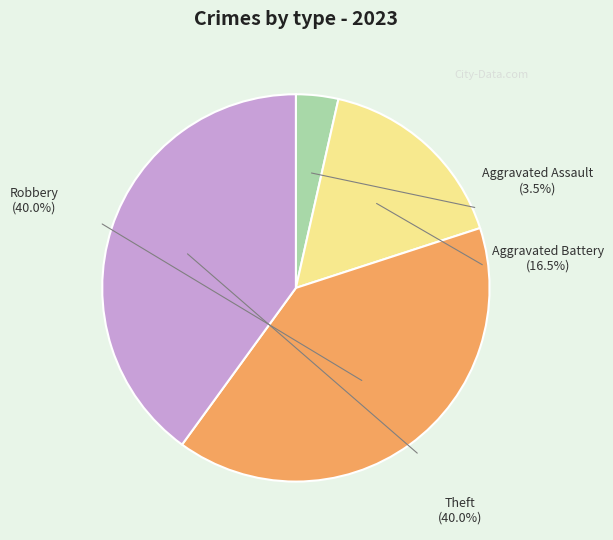

True or false: Aggravated Battery accounts for 16% of the total.

True